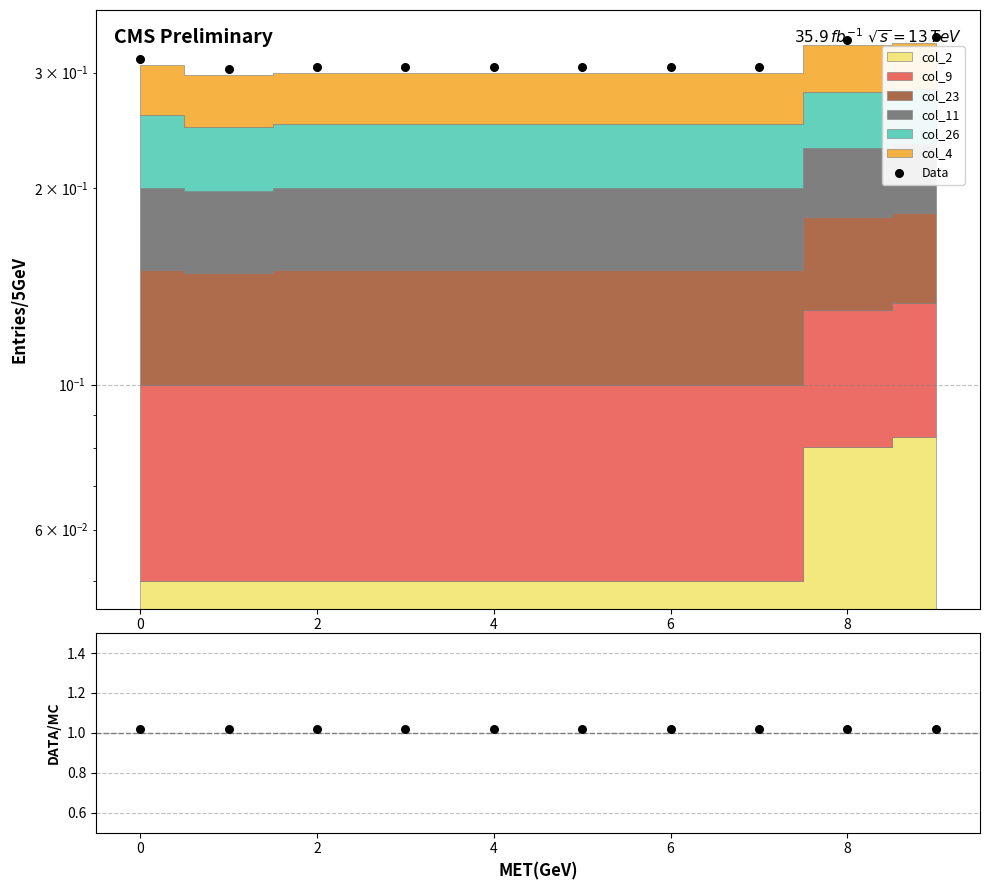

Which series has the widest spread of Y values?

Data